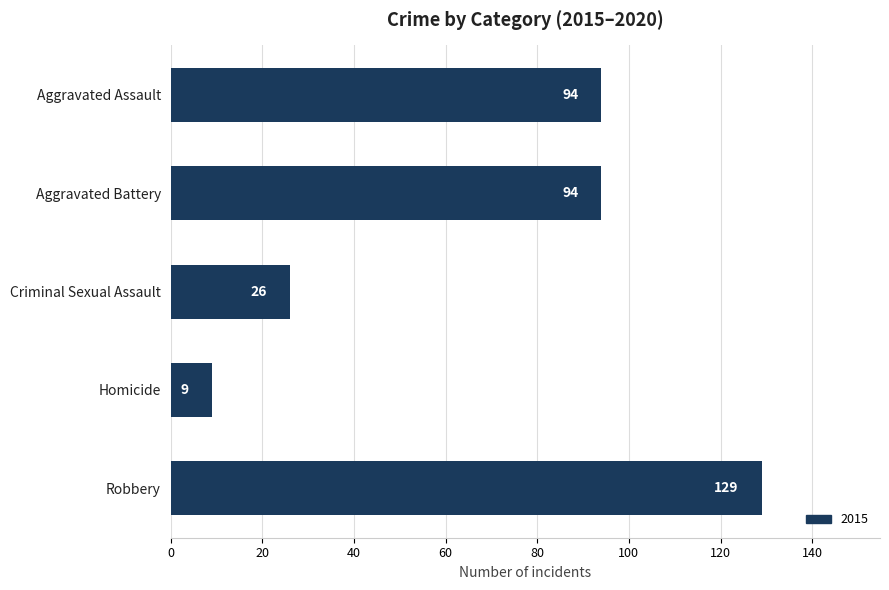

Which has a higher value, Aggravated Assault or Robbery?

Robbery